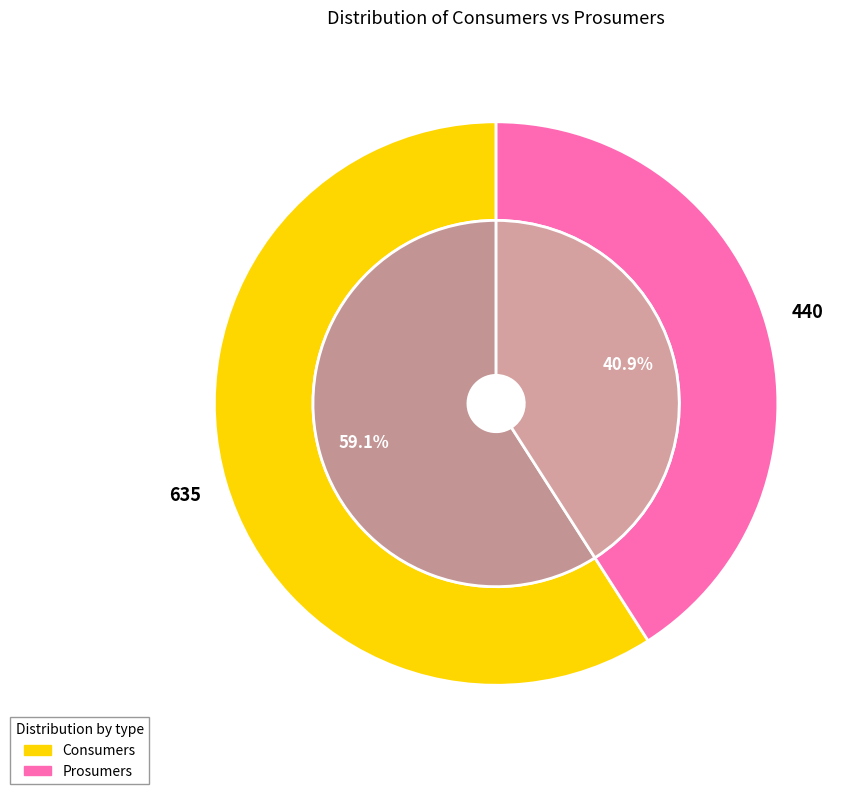

The Prosumers slice represents 41% of the pie. True or false?

True